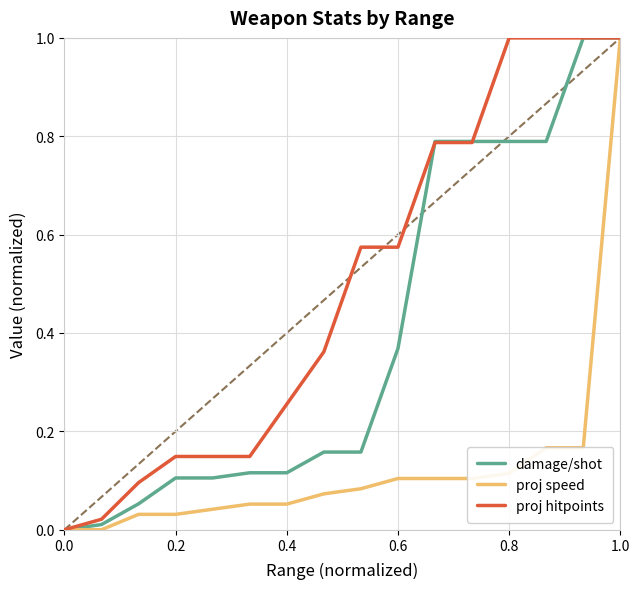

Which series has the largest total across all categories?

proj hitpoints